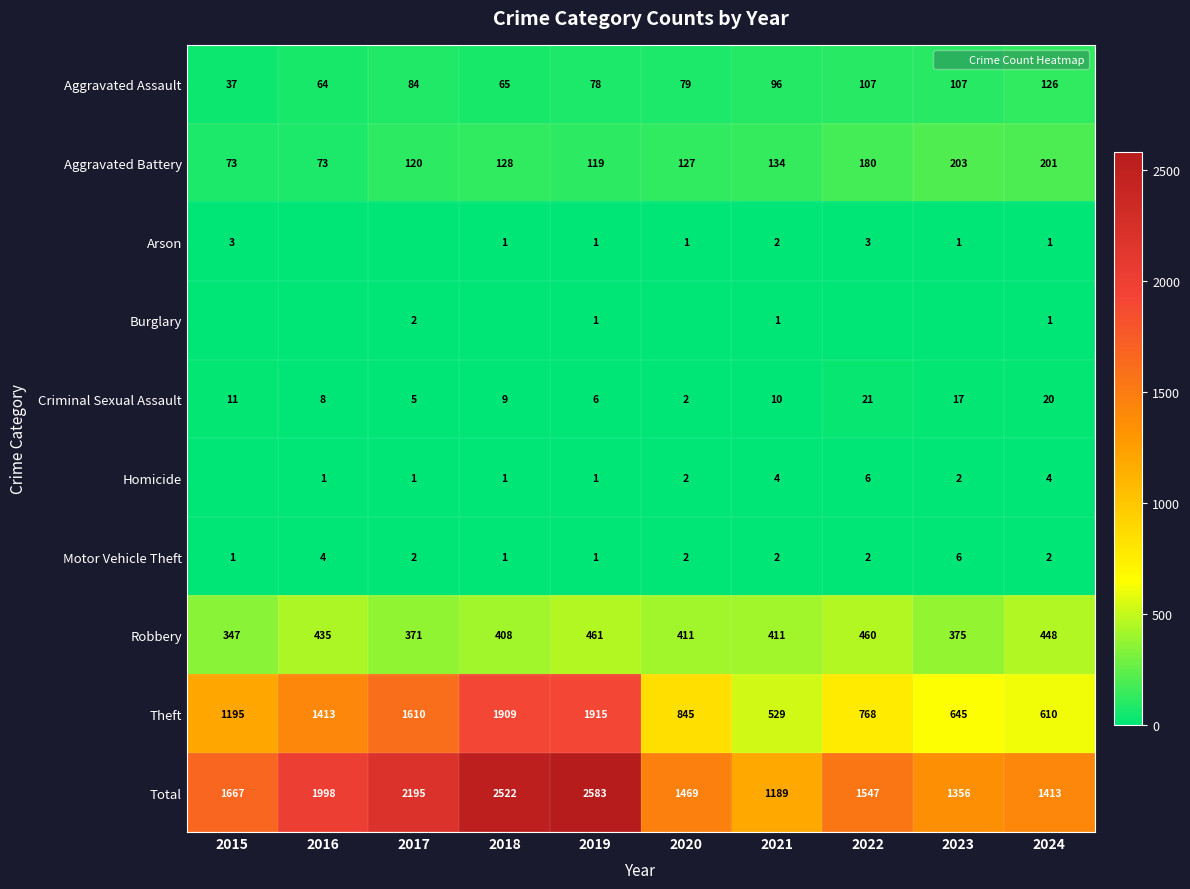

What is the difference between the second highest and minimum values in the Aggravated Battery series?

128